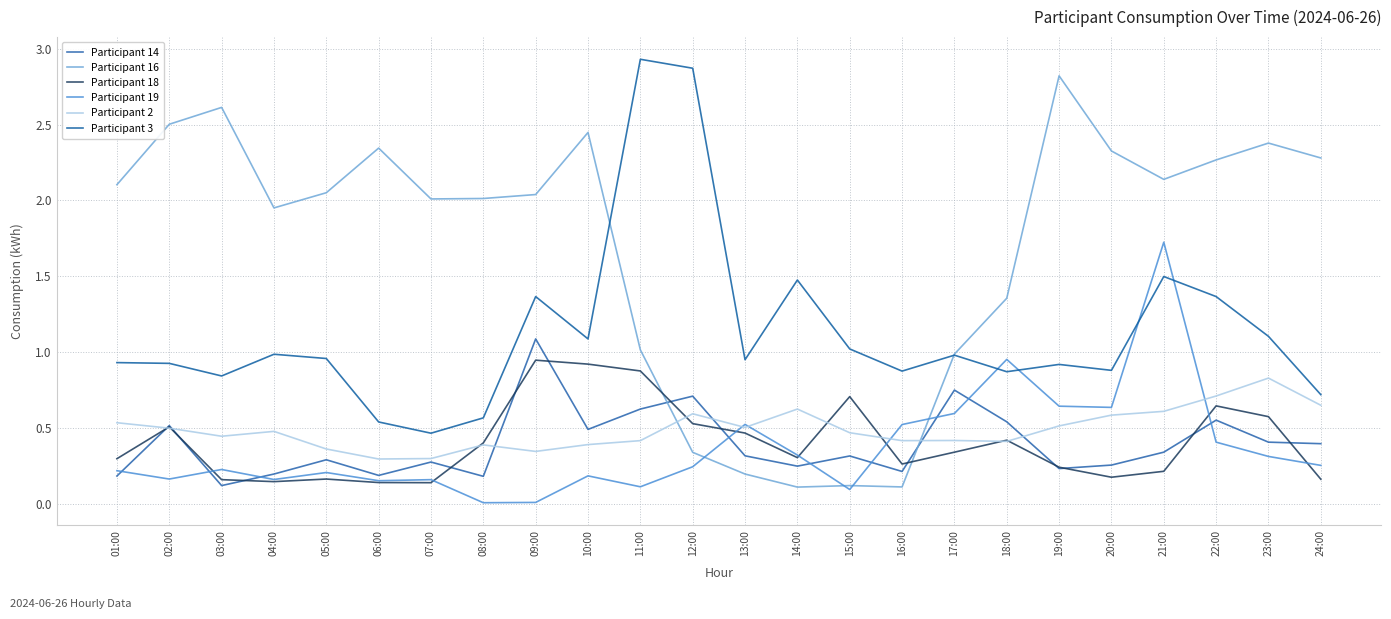

At which category is the sum across all series the highest?

21:00